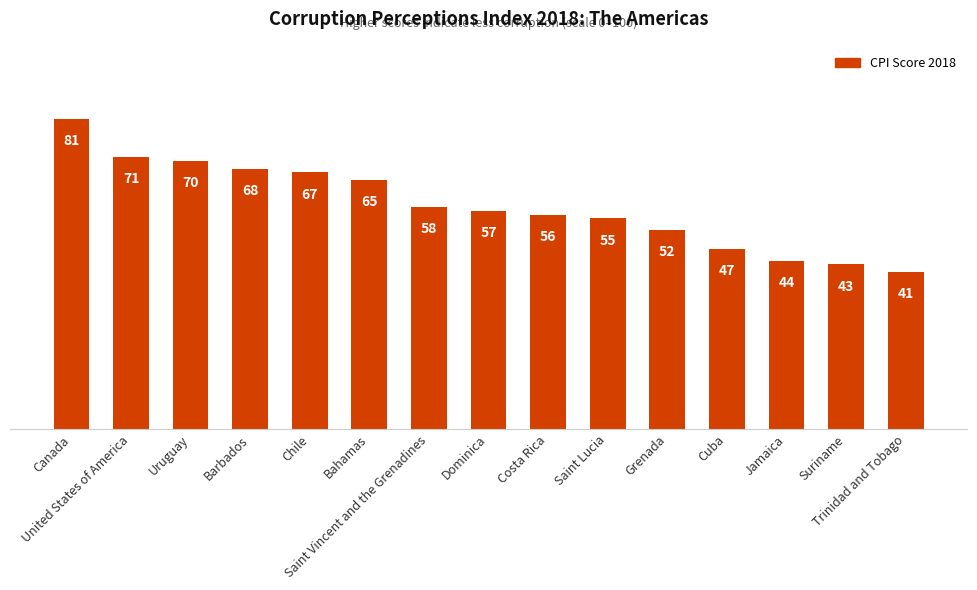

List the labels in order of value, largest first.

Canada, United States of America, Uruguay, Barbados, Chile, Bahamas, Saint Vincent and the Grenadines, Dominica, Costa Rica, Saint Lucia, Grenada, Cuba, Jamaica, Suriname, Trinidad and Tobago